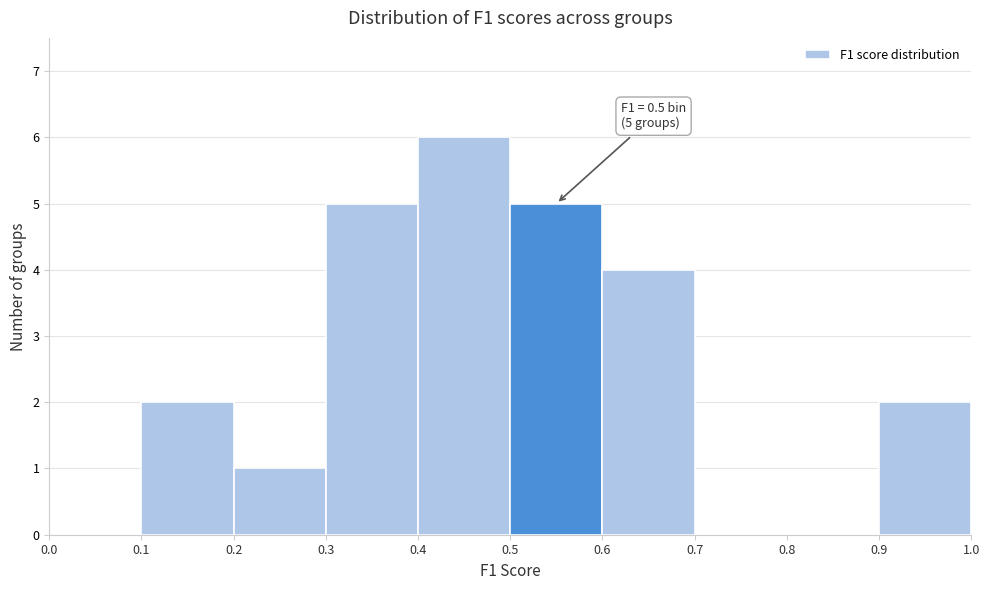

Over which range of the x-axis is the bar tallest?

0.4 to 0.5